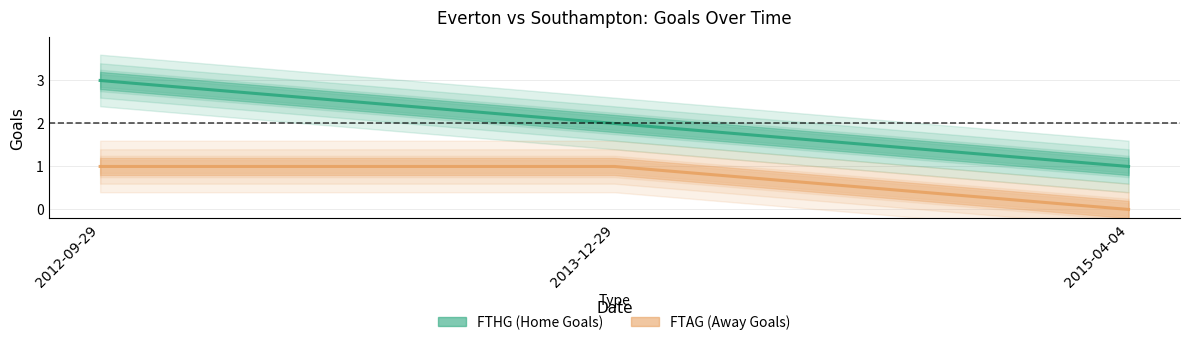

At which category is the sum across all series the highest?

2012-09-29